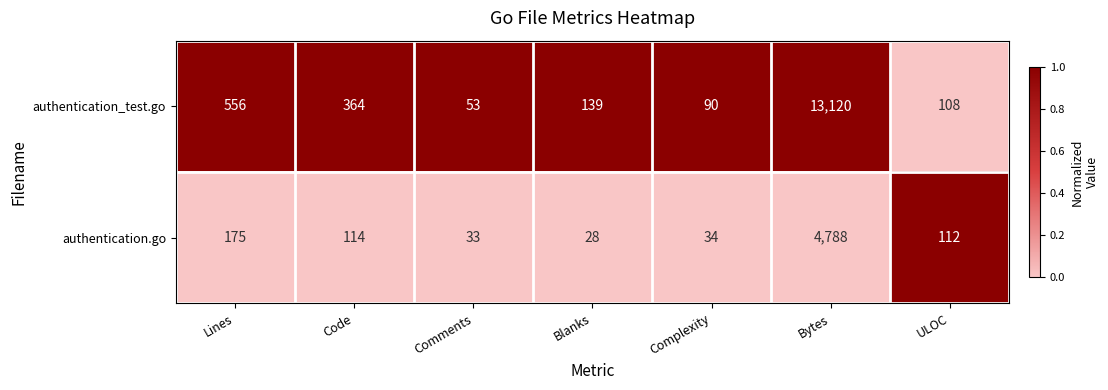

What is the sum of all authentication_test.go values?

14430